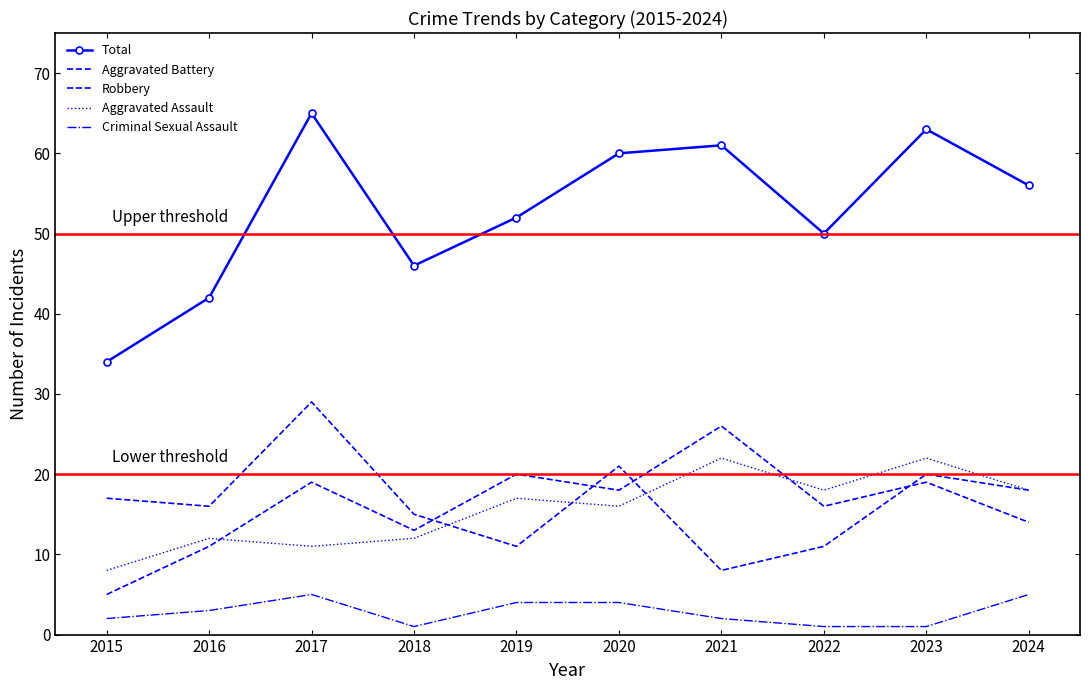

What is the maximum value for Total?

65